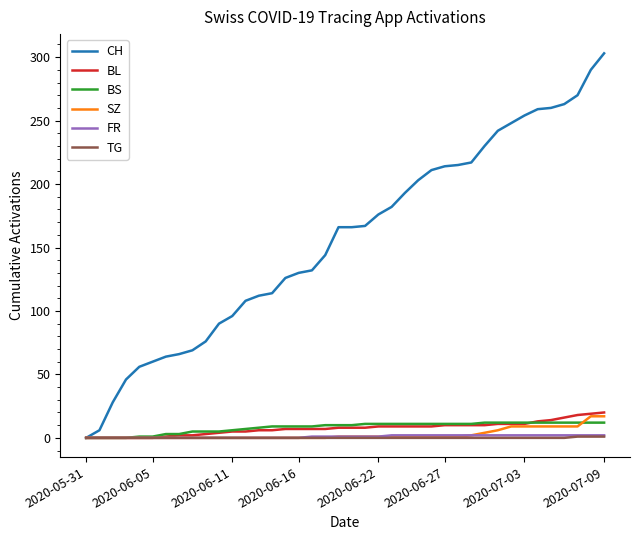

What is the greatest value displayed?

303